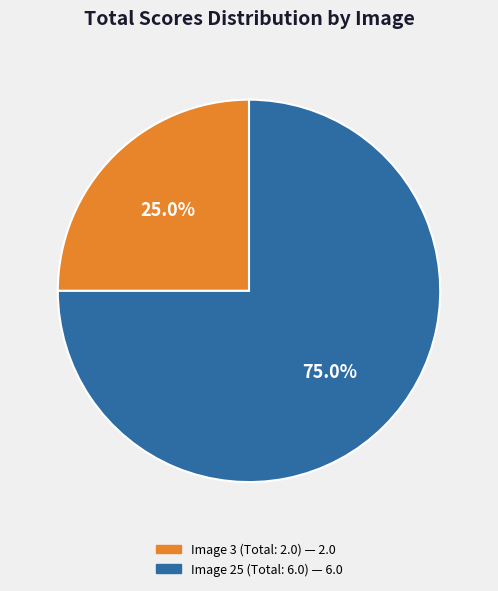

Approximately how many times larger is the value at Image 3 (Total: 2.0) compared to Image 25 (Total: 6.0)?

0.3